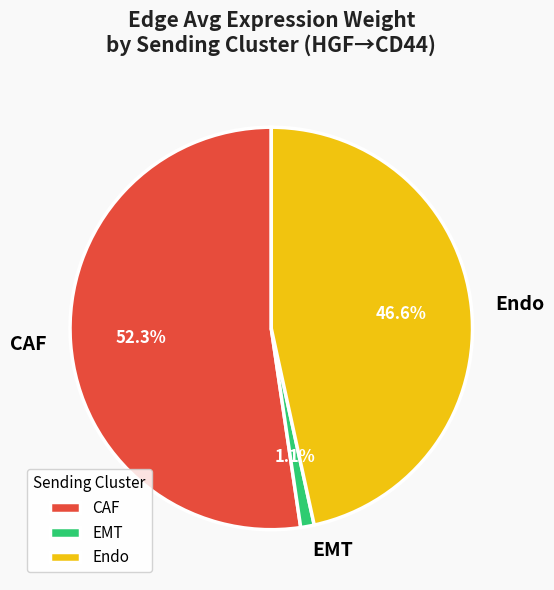

Which category has the biggest portion of the pie?

CAF